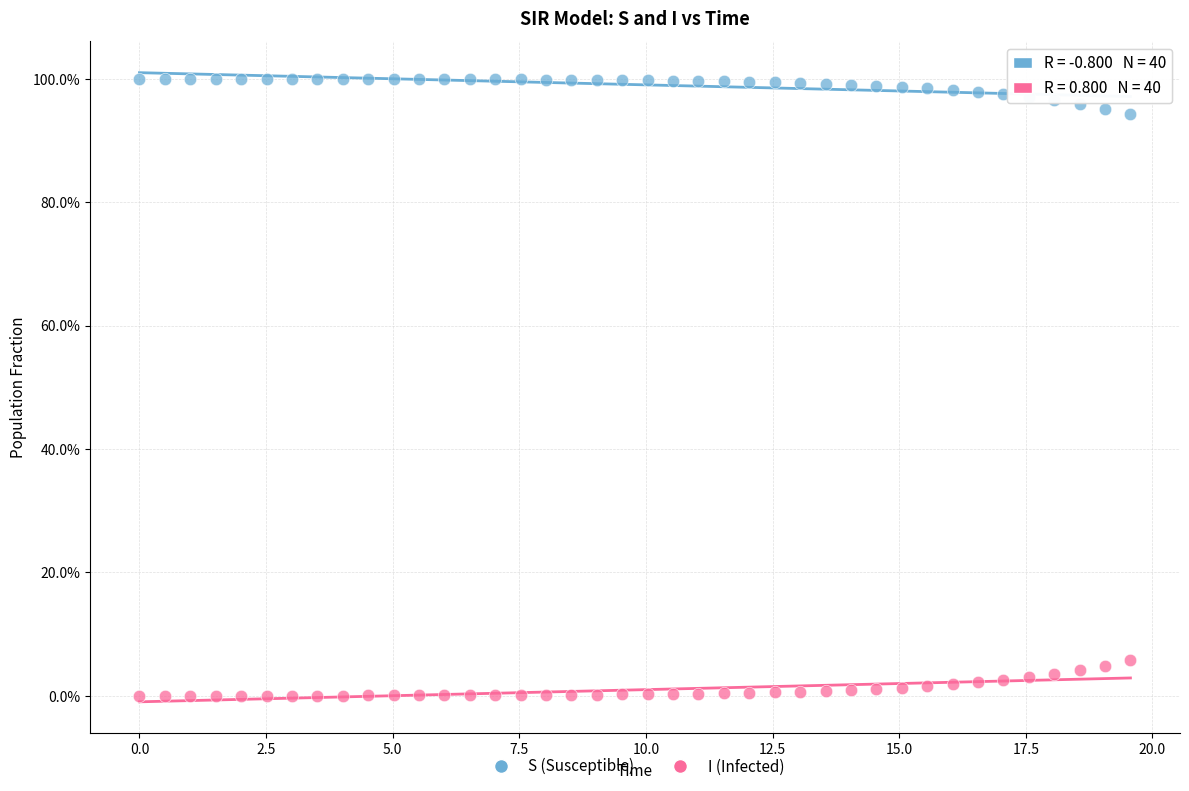

What are all the series names shown in the legend?

S (Susceptible), I (Infected)